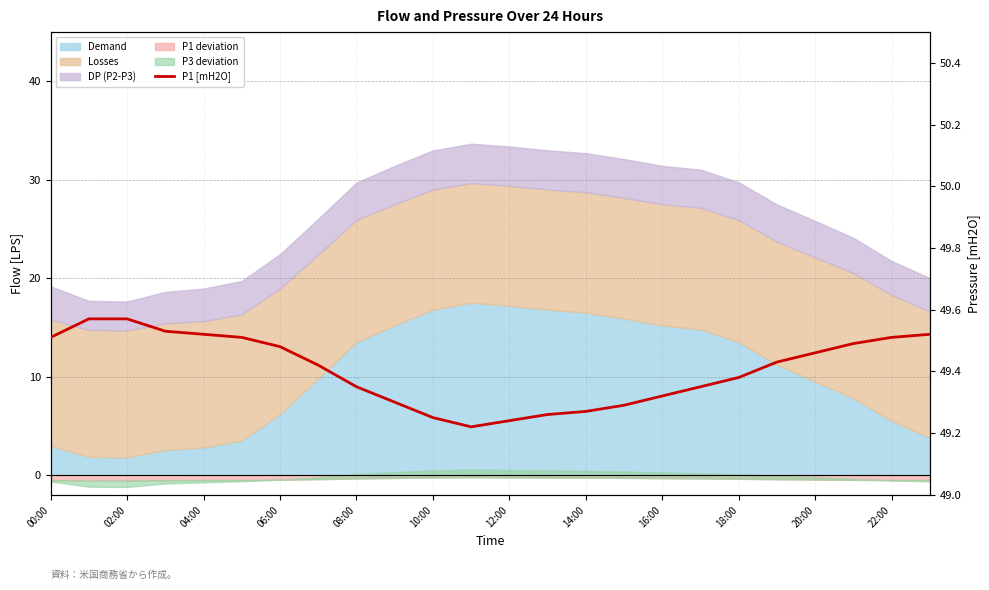

The value at 14:00 is 65.0. True or false?

False